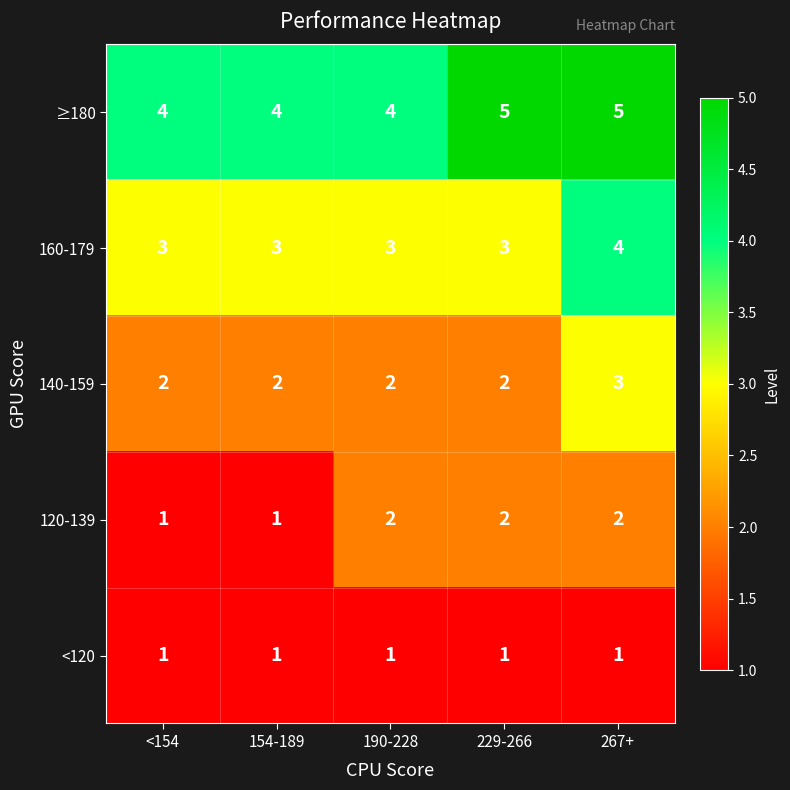

What is the total value across all series at 229-266?

13